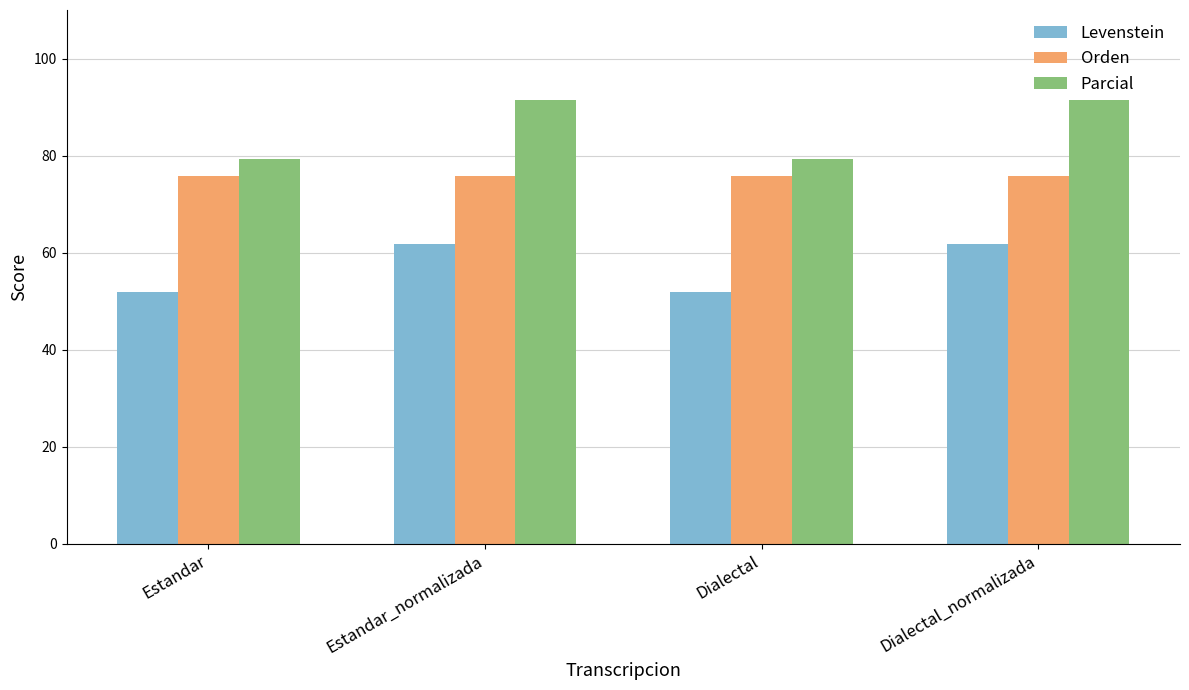

Which series changed the most between Dialectal and Dialectal_normalizada?

Parcial